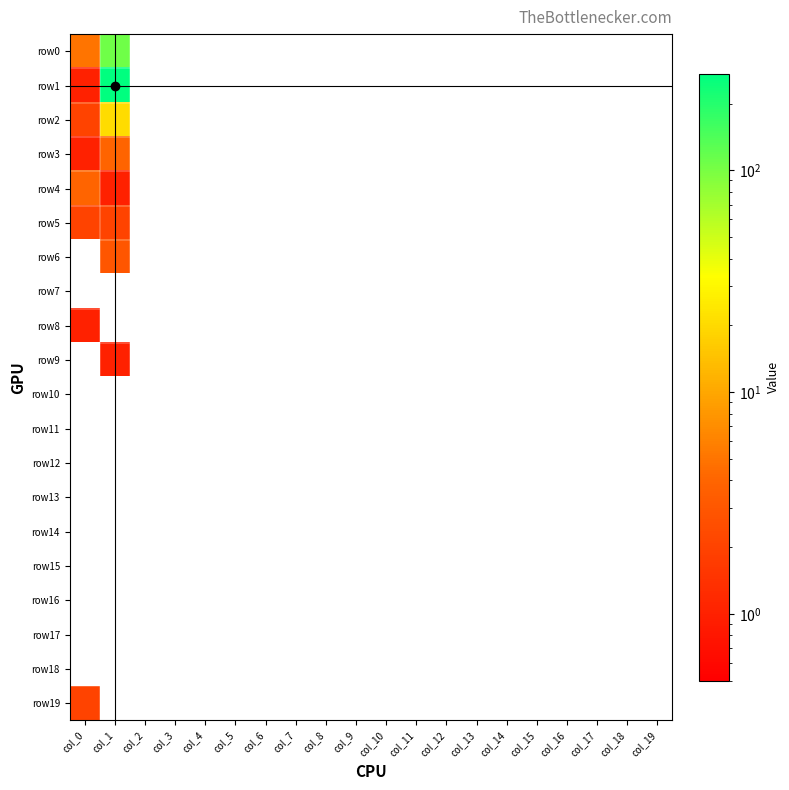

Rank the series by their maximum value, from highest to lowest.

row1, row0, row2, row3, row4, row6, row5, row19, row8, row9, row7, row10, row11, row12, row13, row14, row15, row16, row17, row18